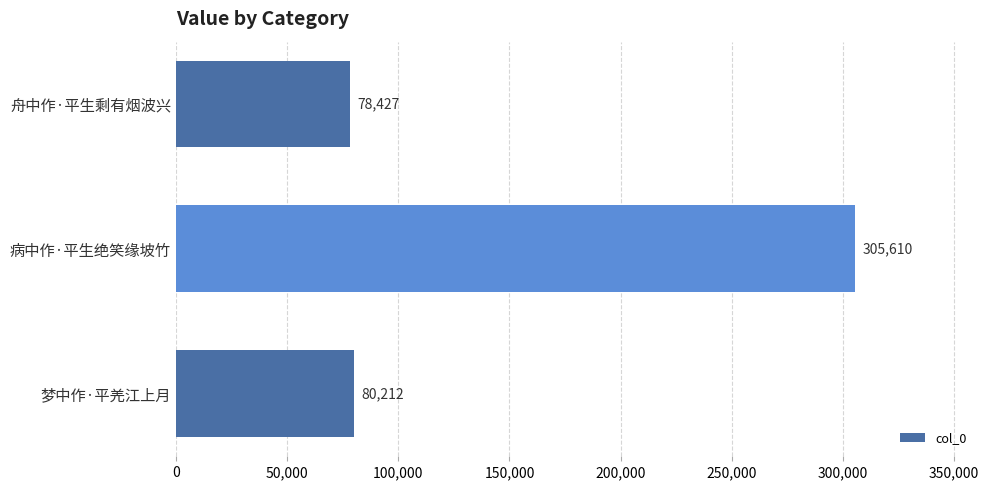

Is it true that the value at 病中作·平生绝笑缘坡竹 is 305610?

True